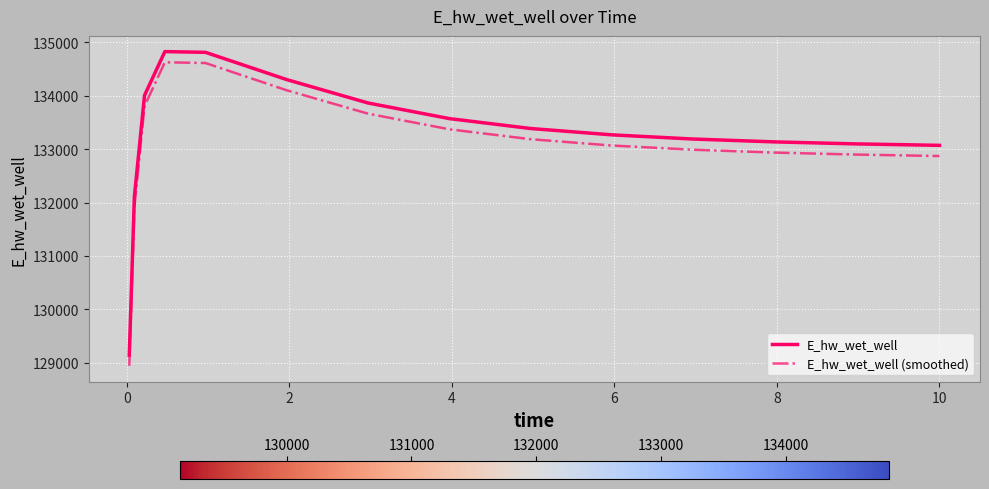

What is the maximum value shown in the chart?

134826.6